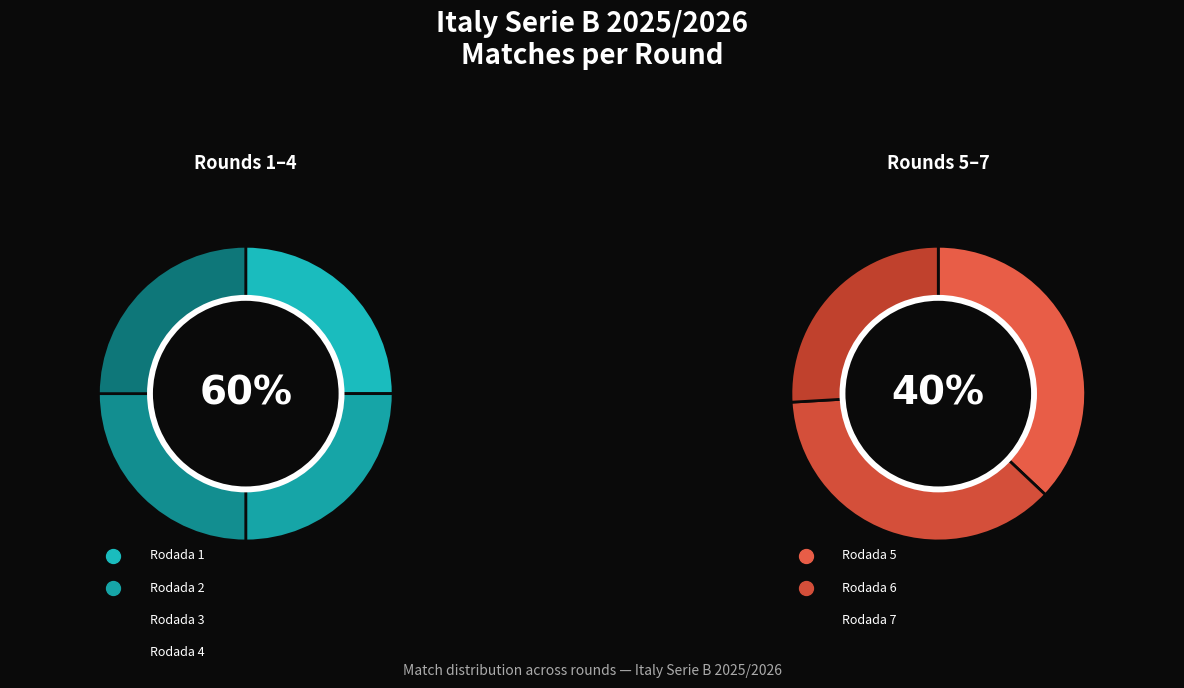

Which category has the smallest portion of the pie?

Rodada 7